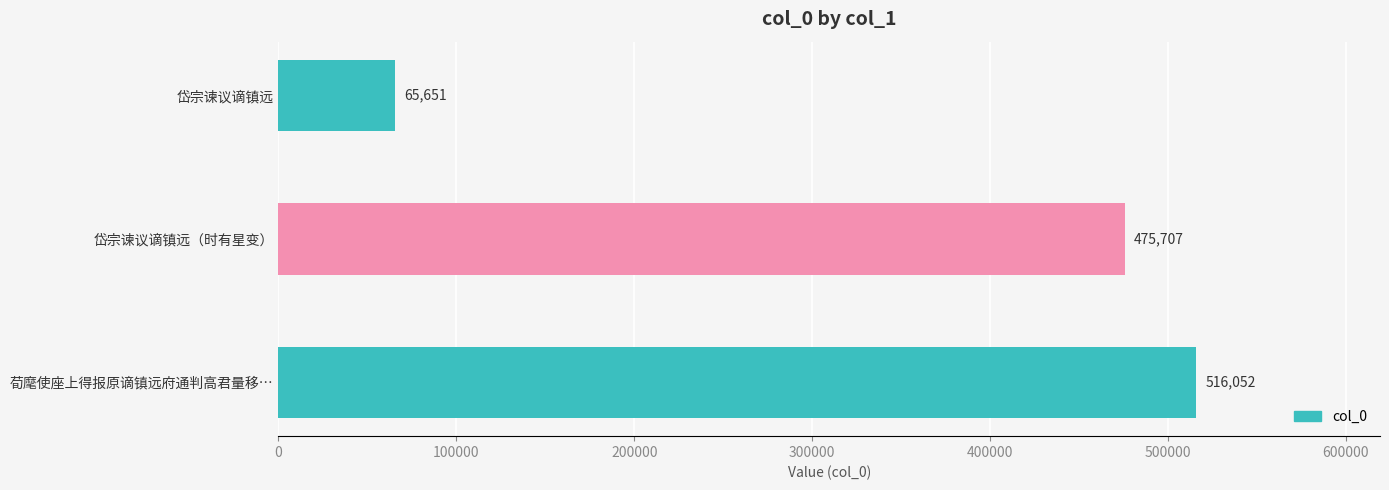

At which category does the chart reach its peak across all series?

荀麾使座上得报原谪镇远府通判高君量移…